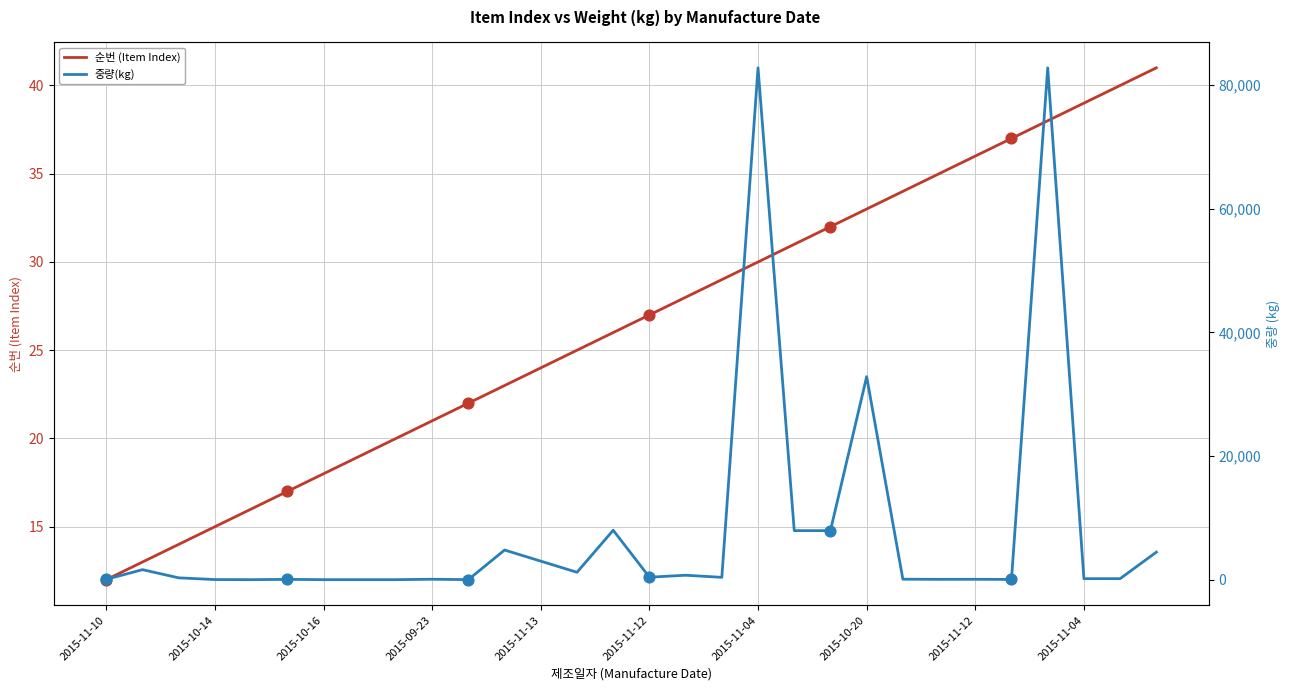

What are all the series names shown in the legend?

순번 (Item Index), 중량(kg)